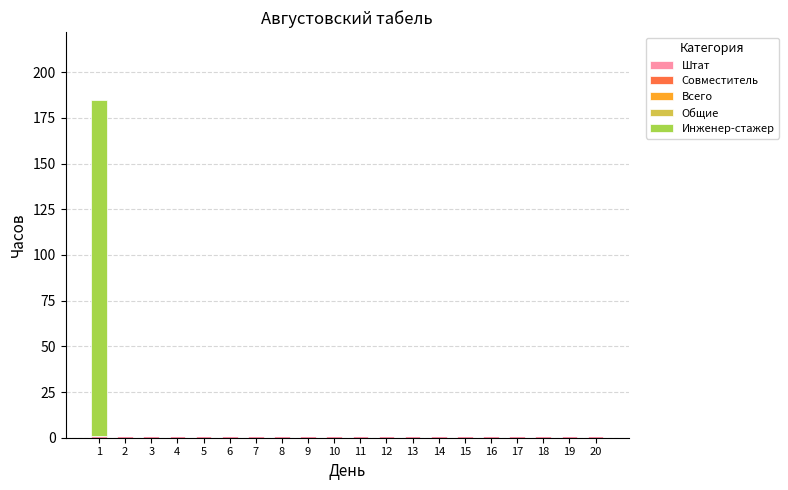

How many series are shown in this chart?

2